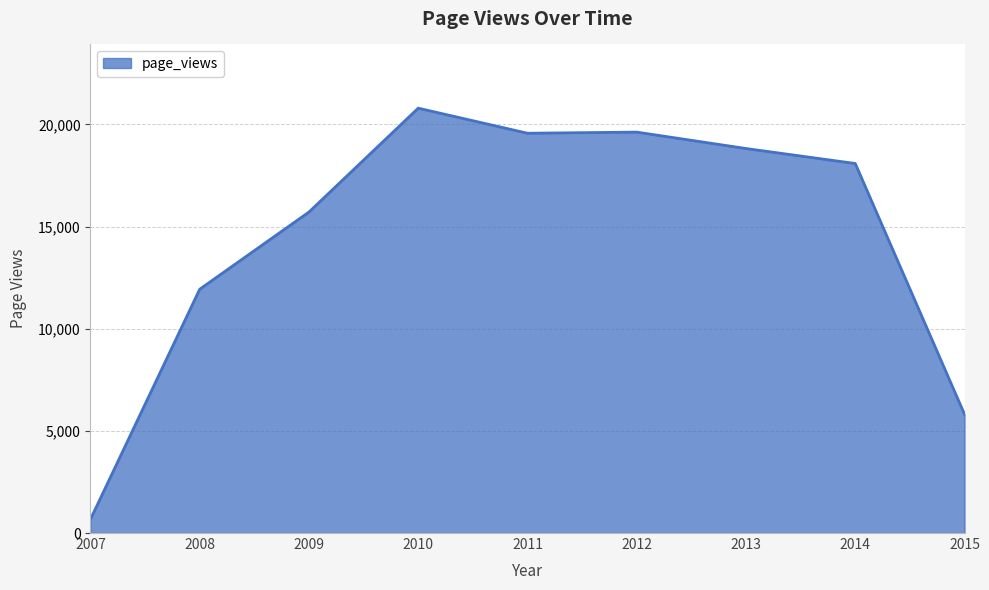

At which category does the chart reach its peak across all series?

2010